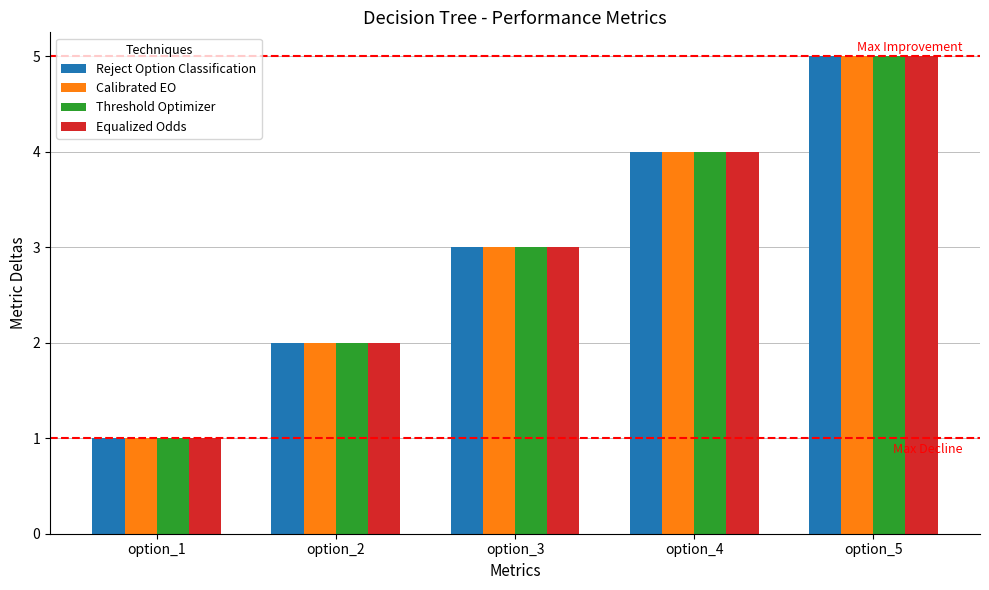

Reading left to right, what are all the values shown in this chart?

Reject Option Classification: 1	2	3	4	5
Calibrated EO: 1	2	3	4	5
Threshold Optimizer: 1	2	3	4	5
Equalized Odds: 1	2	3	4	5